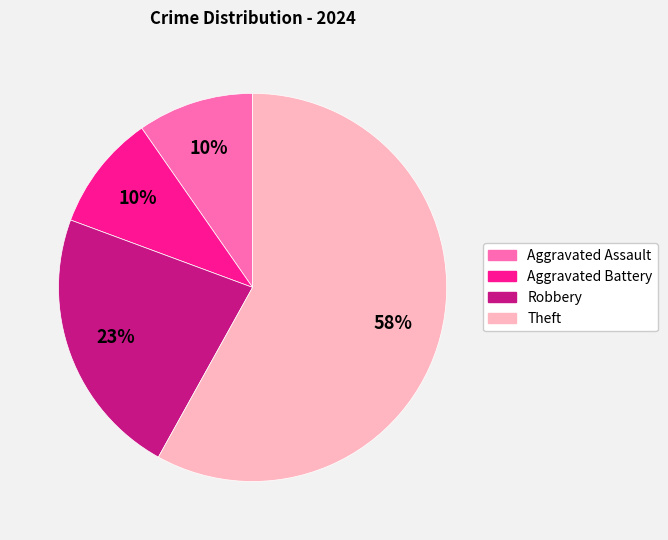

Which slice is the largest?

Theft